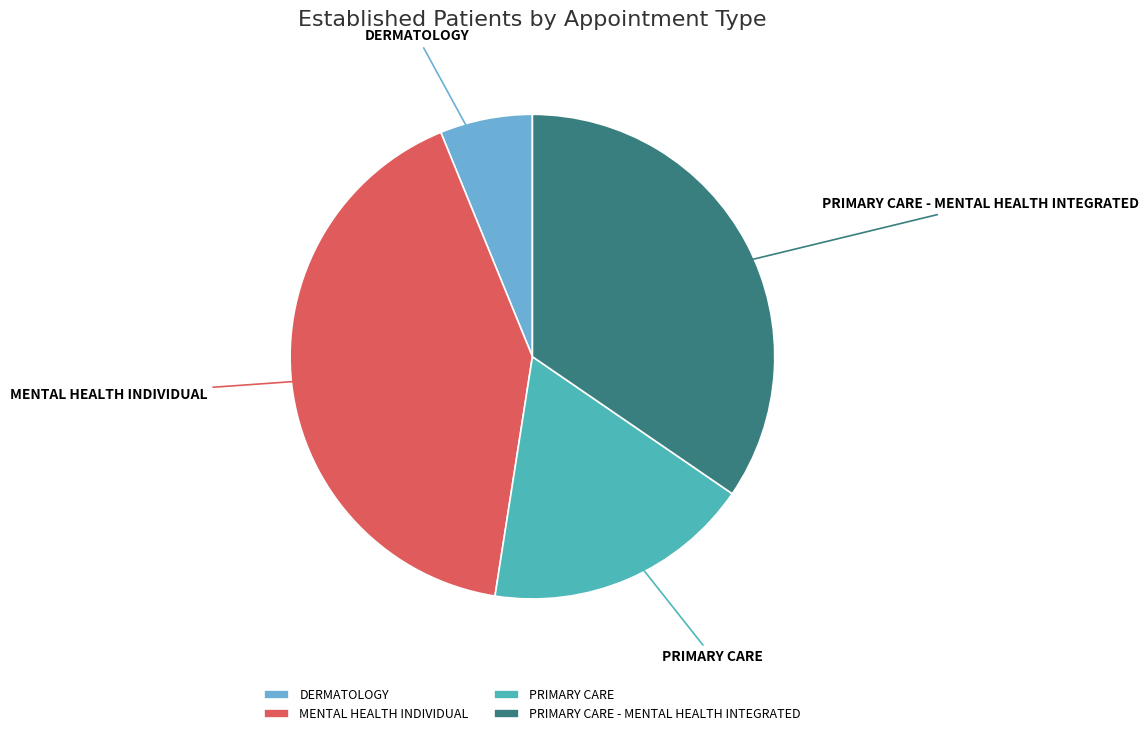

What is the ratio of the value at PRIMARY CARE - MENTAL HEALTH INTEGRATED to the value at MENTAL HEALTH INDIVIDUAL?

0.8